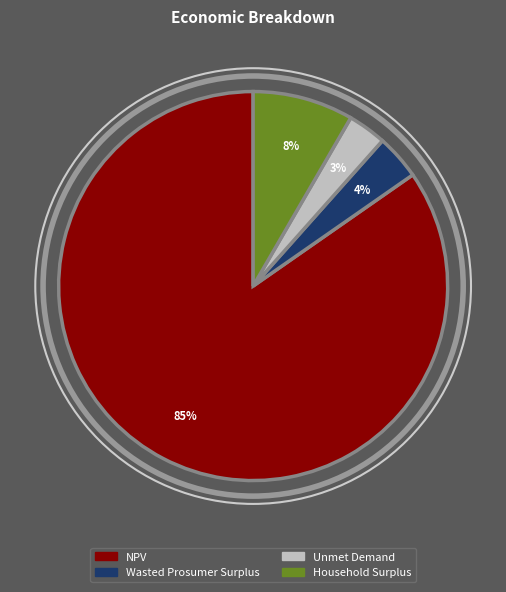

Which category has the smallest portion of the pie?

Unmet Demand